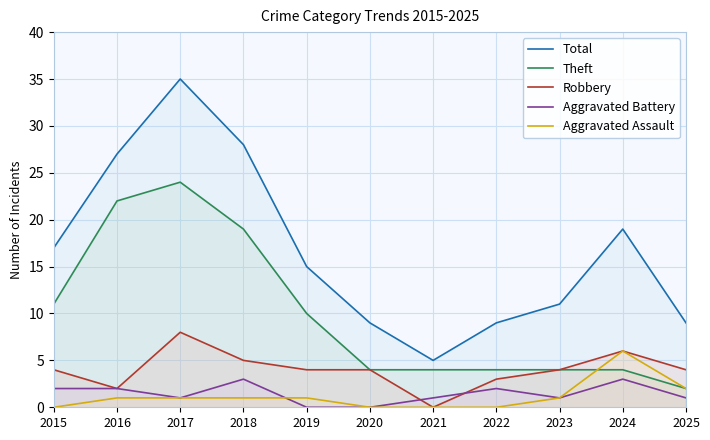

Does the chart display data point markers on the line(s)?

No